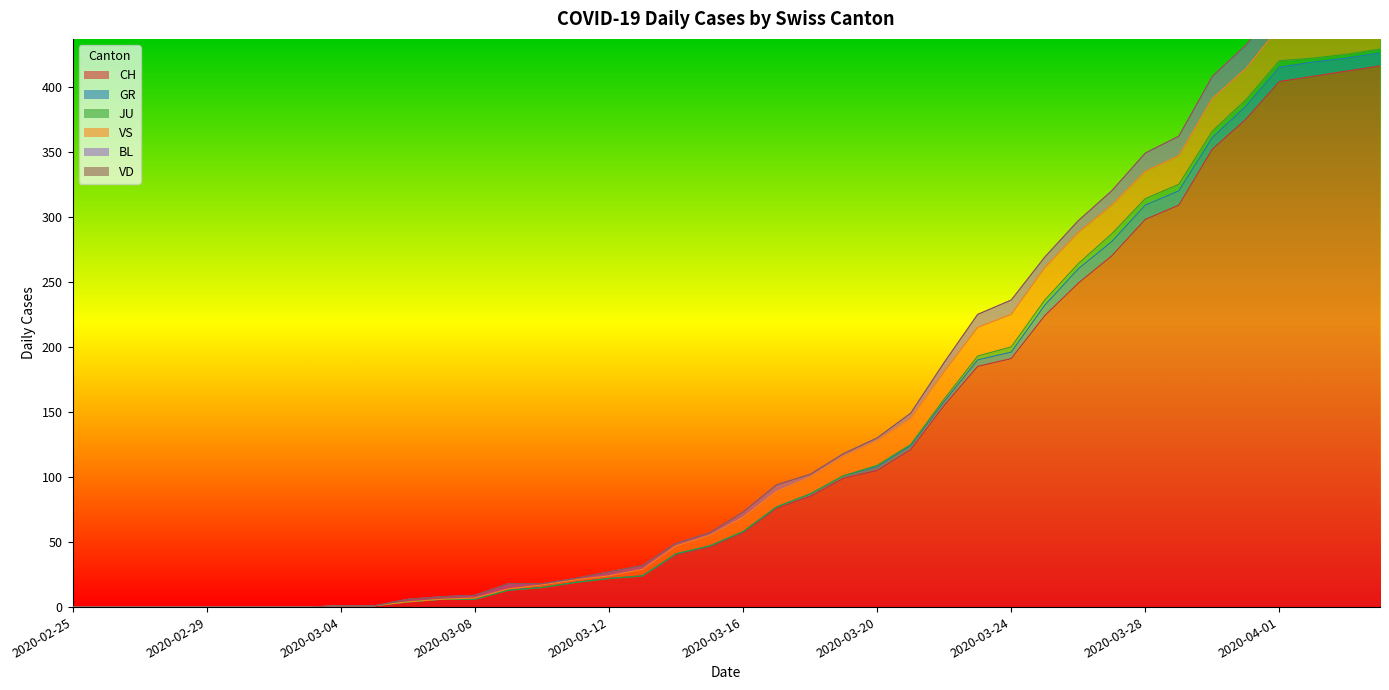

True or false: CH and VD intersect in this chart.

False